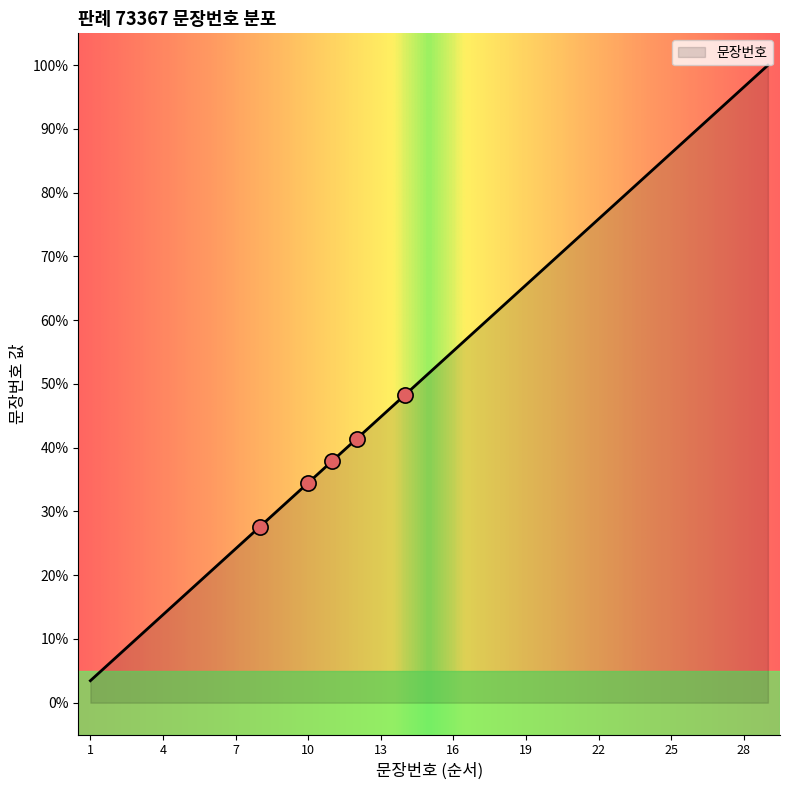

What is the maximum value shown in the chart?

100.0